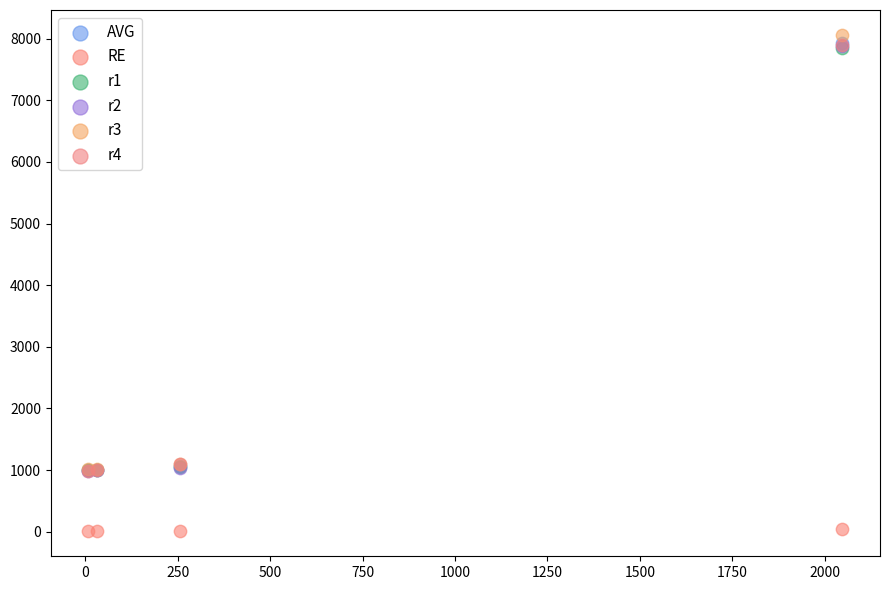

What are all the series names shown in the legend?

AVG, RE, r1, r2, r3, r4